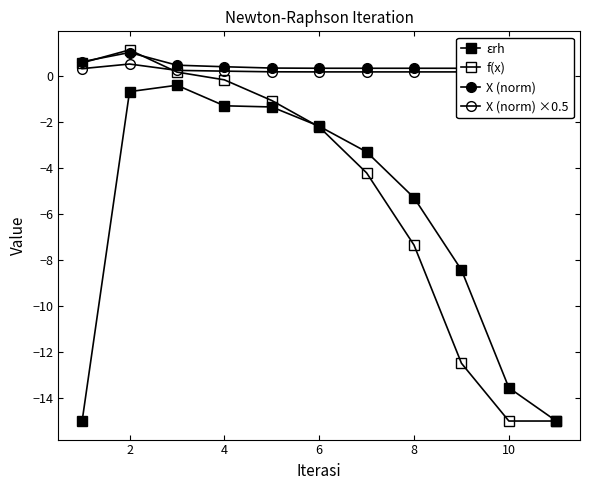

How many values in the εrh series are below -3?

6